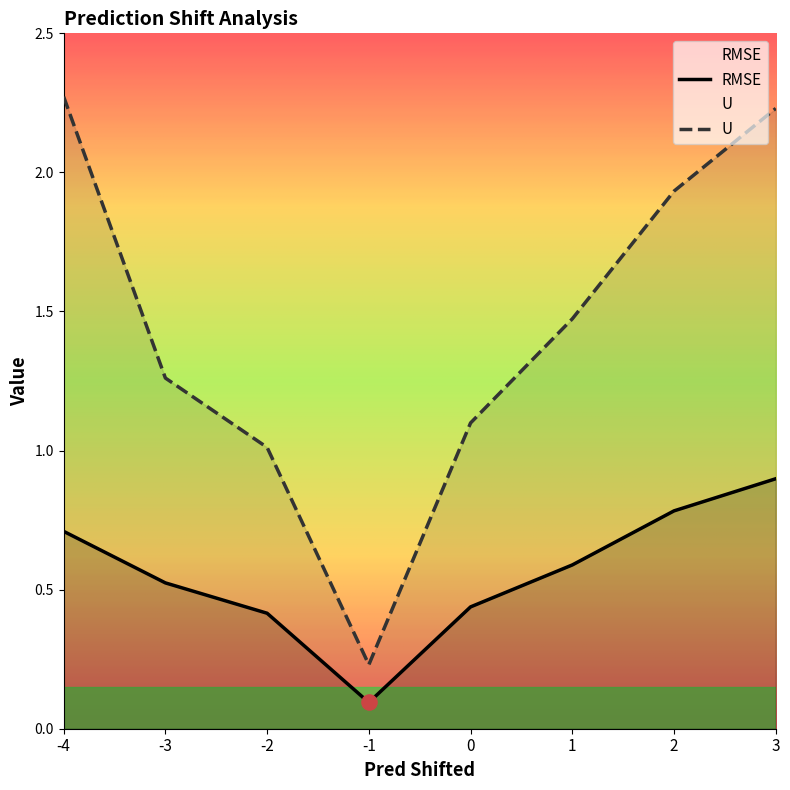

At which category is the sum across all series the highest?

3